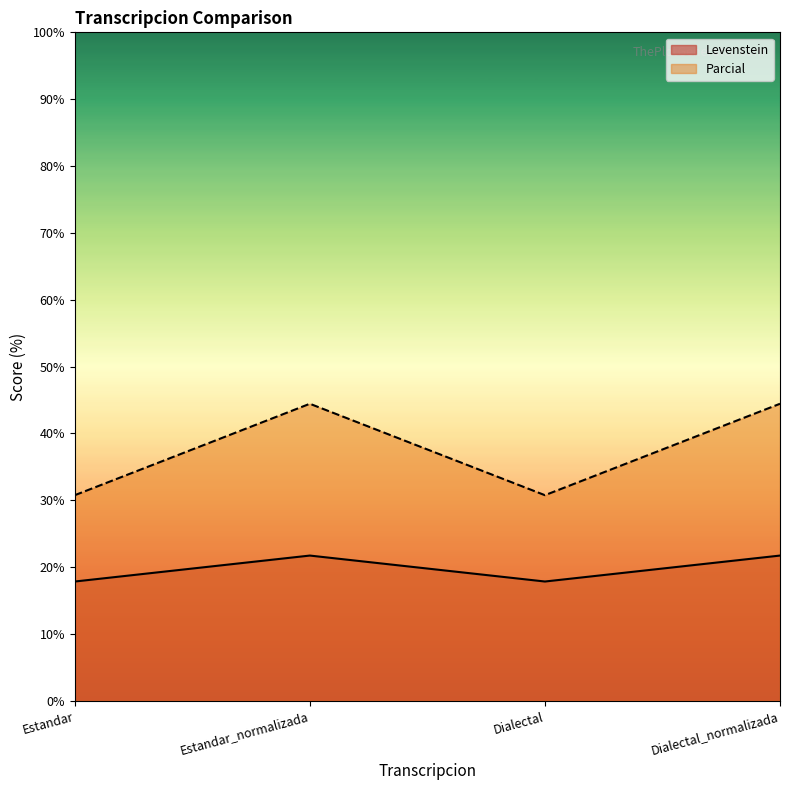

What is the label of the 3rd point from the right?

Estandar_normalizada